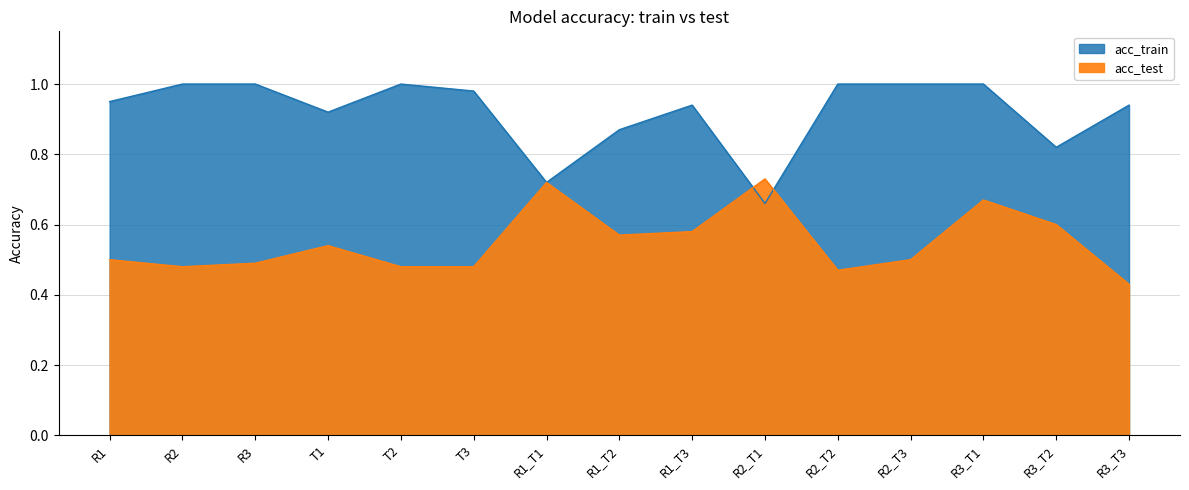

What is the label of the 6th point from the left?

T3